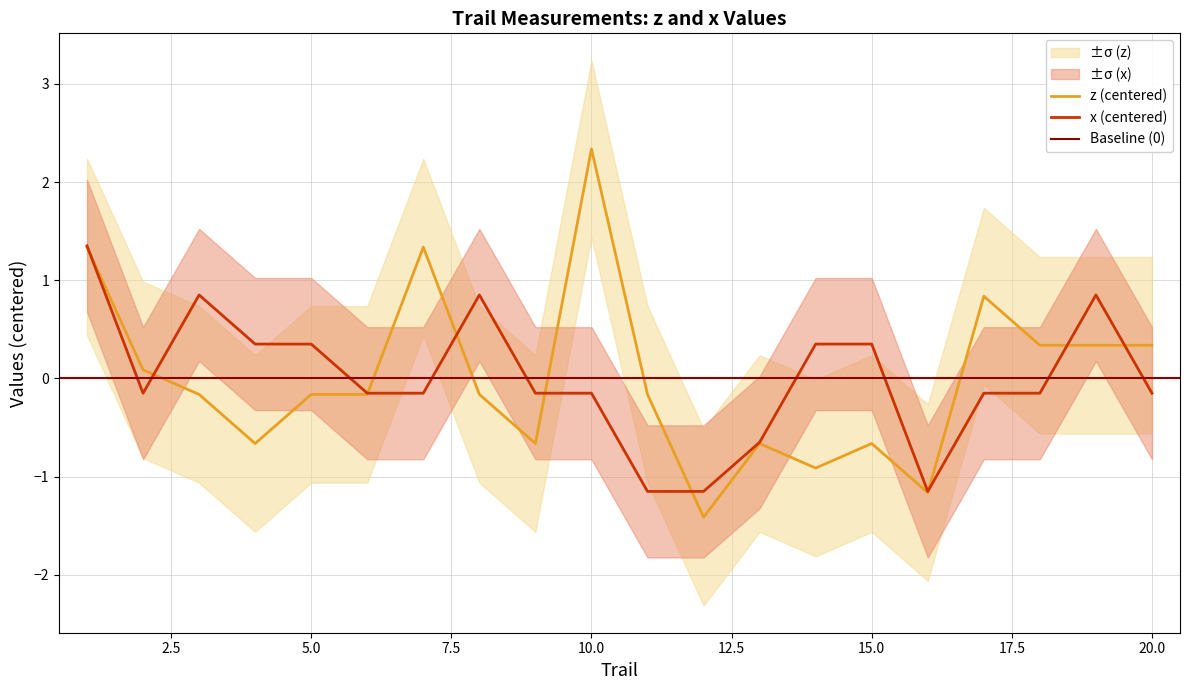

Rank the series by their maximum value, from highest to lowest.

z, x